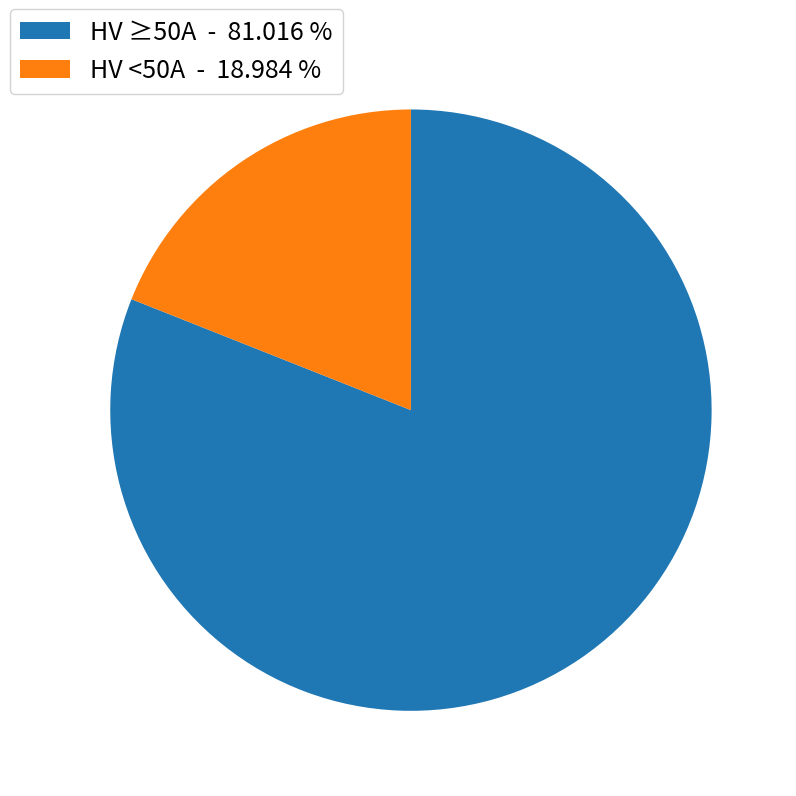

What is the smallest slice in the pie chart?

HV <50A - 18.984 %